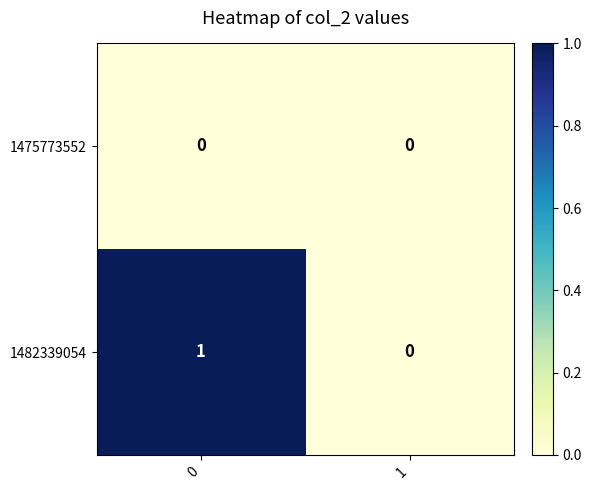

At 0, list the series in order from smallest to largest.

1475773552, 1482339054